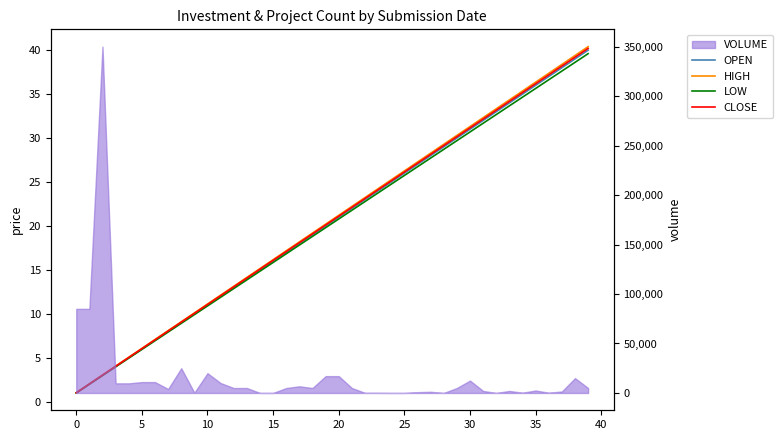

At how many categories does at least one series exceed 19?

22